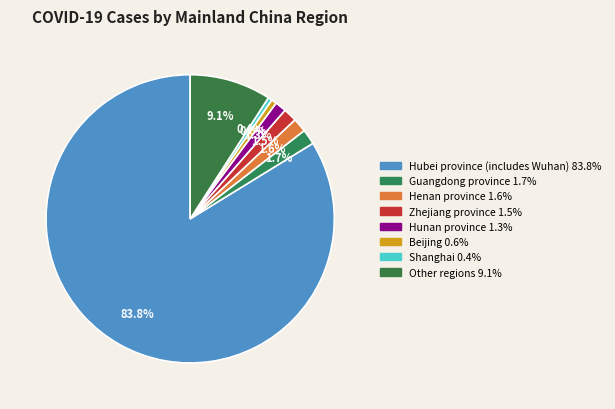

Count the number of slices in the pie.

8